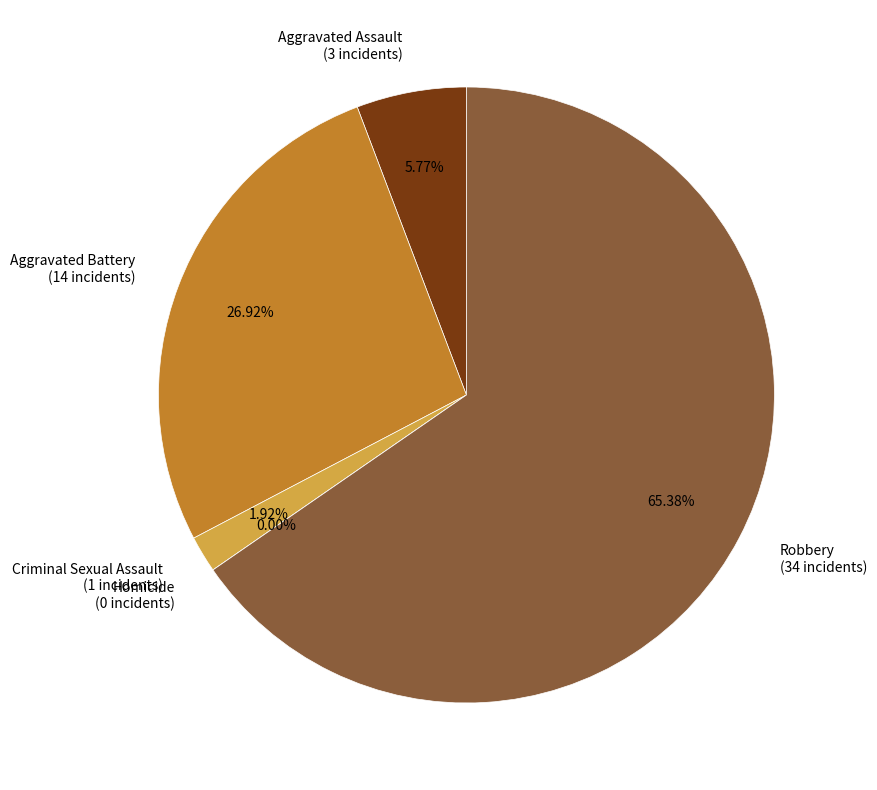

The Criminal Sexual Assault slice represents 8% of the pie. True or false?

False